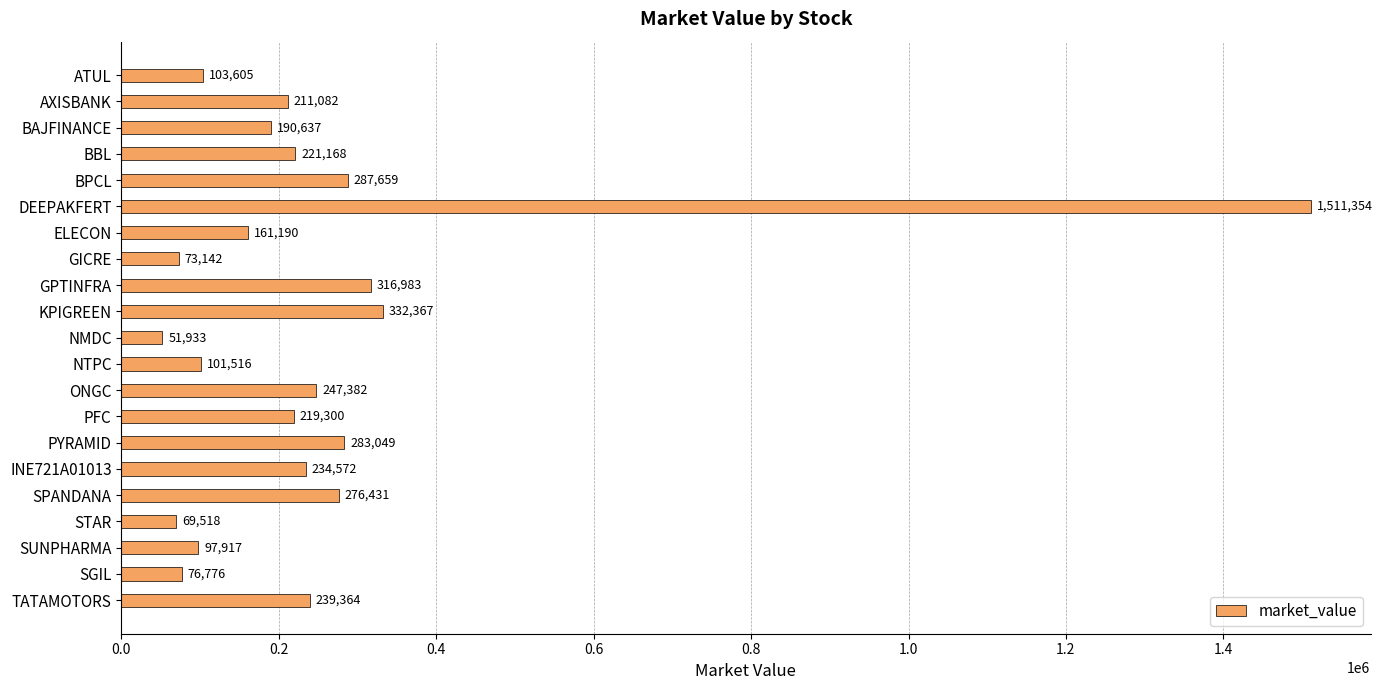

What value does the data have at GPTINFRA?

316983.0